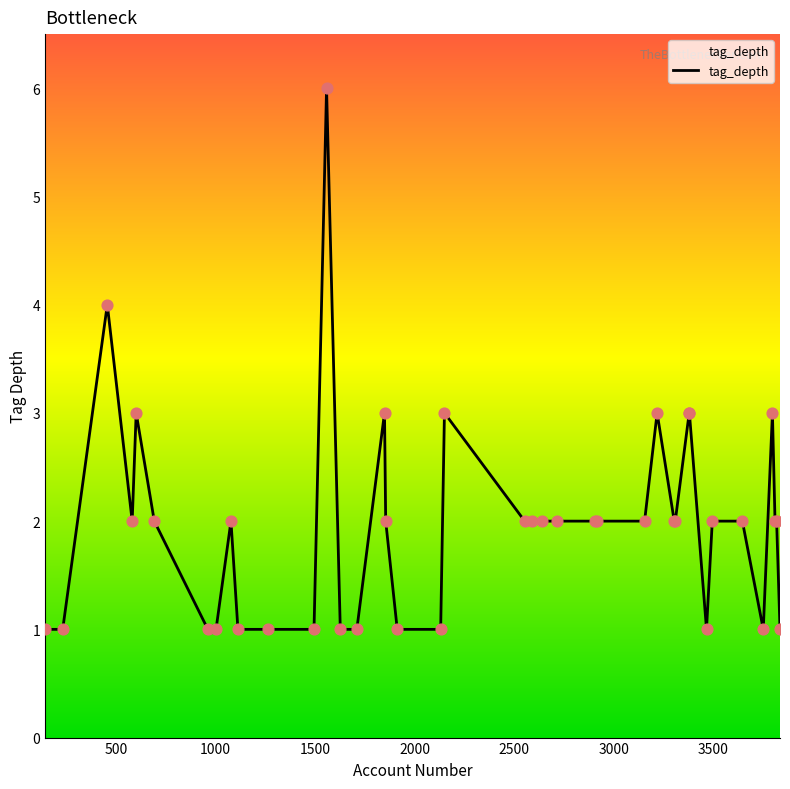

What is the maximum value shown in the chart?

6